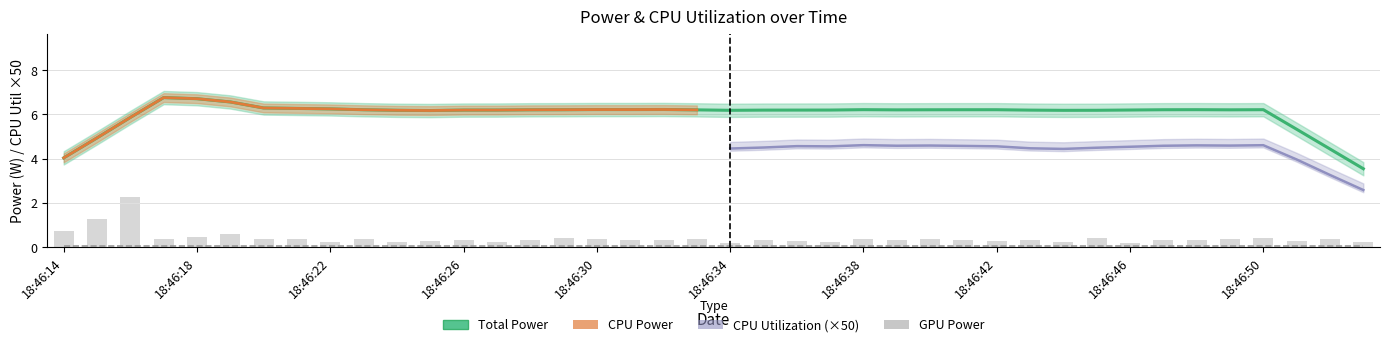

What is the sum of the CPU Utilization values at 18:46:26 and 18:46:34?

0.2